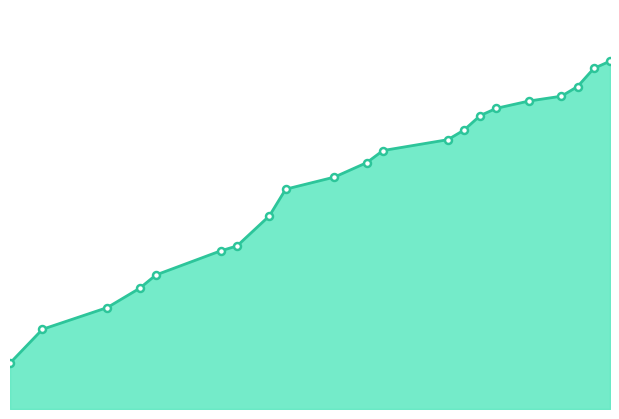

Is this an area chart (filled region under the line)?

Yes